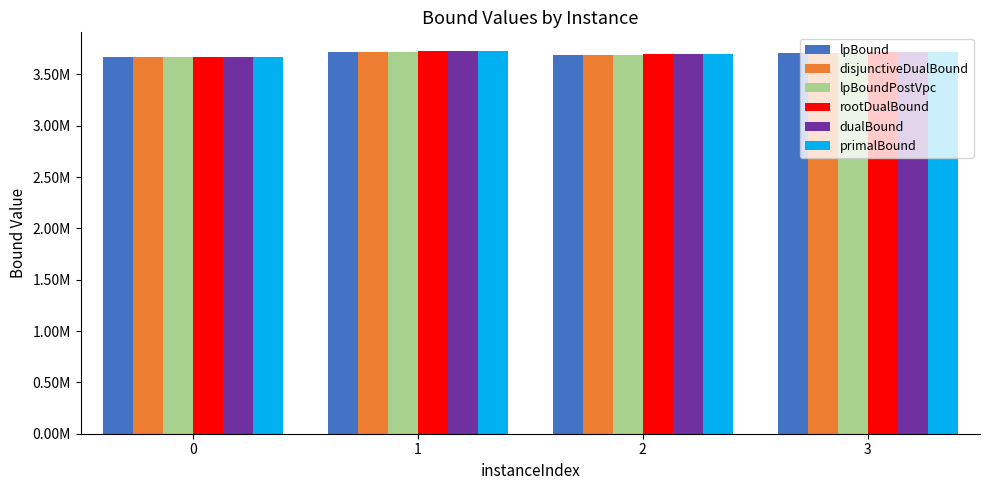

At 0, list the series in order from smallest to largest.

lpBound, disjunctiveDualBound, lpBoundPostVpc, rootDualBound, dualBound, primalBound